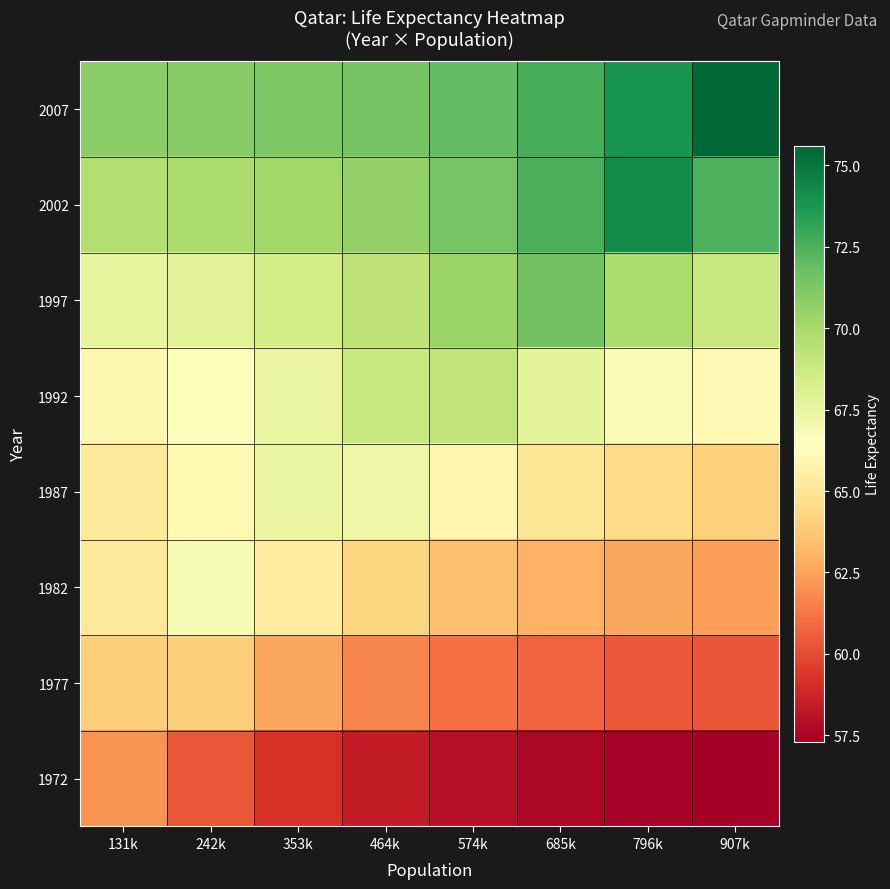

Rank the series at 796k from highest to lowest value.

2002, 2007, 1997, 1992, 1987, 1982, 1977, 1972